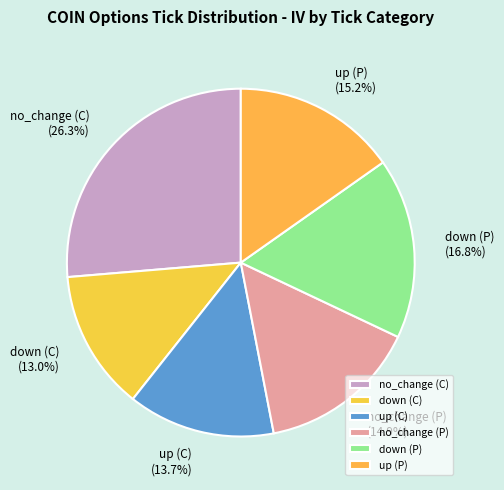

The up (C) slice represents 1% of the pie. True or false?

False